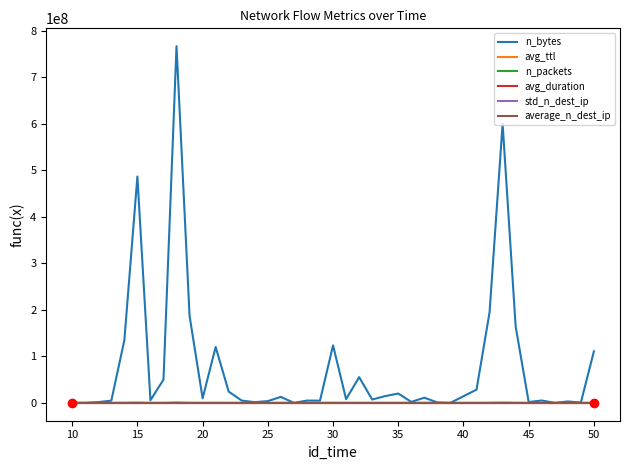

What is the highest value of the n_bytes series?

766798537.0